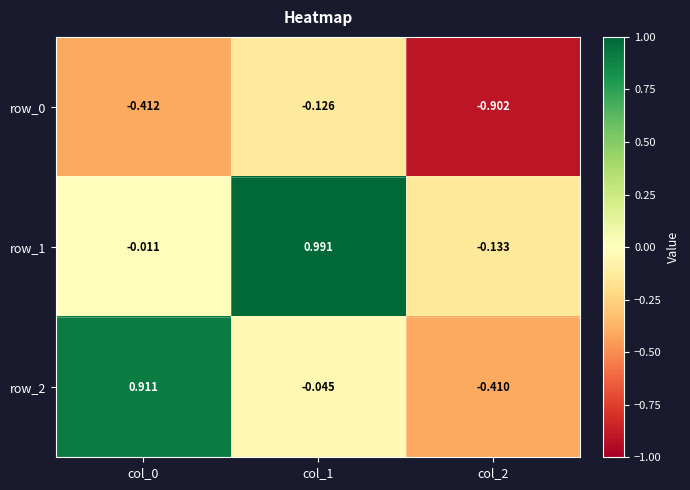

How many data points in row_2 are above 0?

1